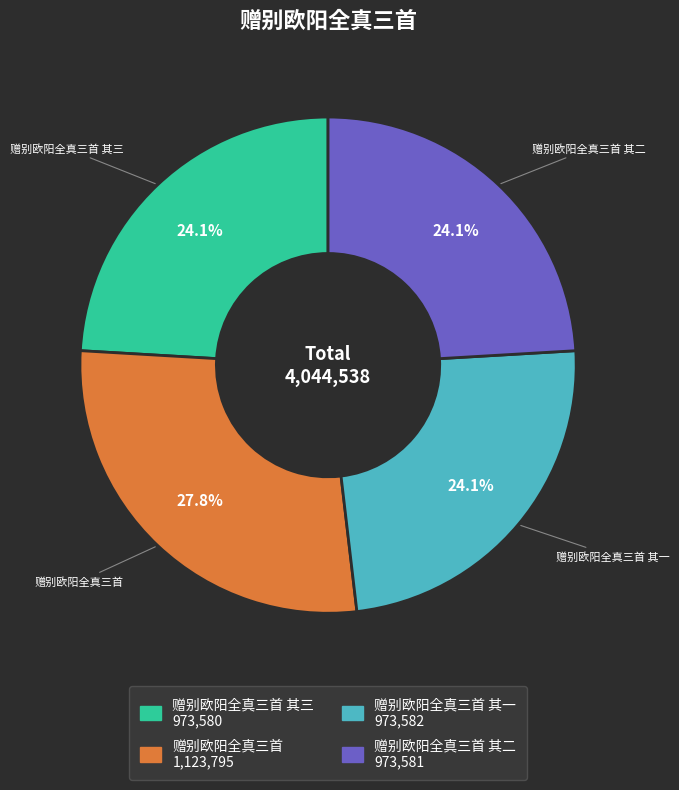

Is there a majority slice in this chart?

No